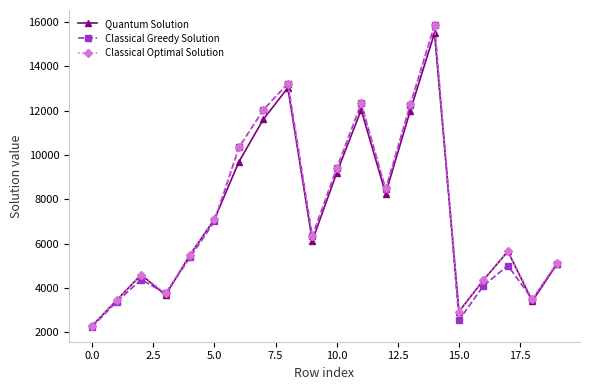

Is this an area chart (filled region under the line)?

No